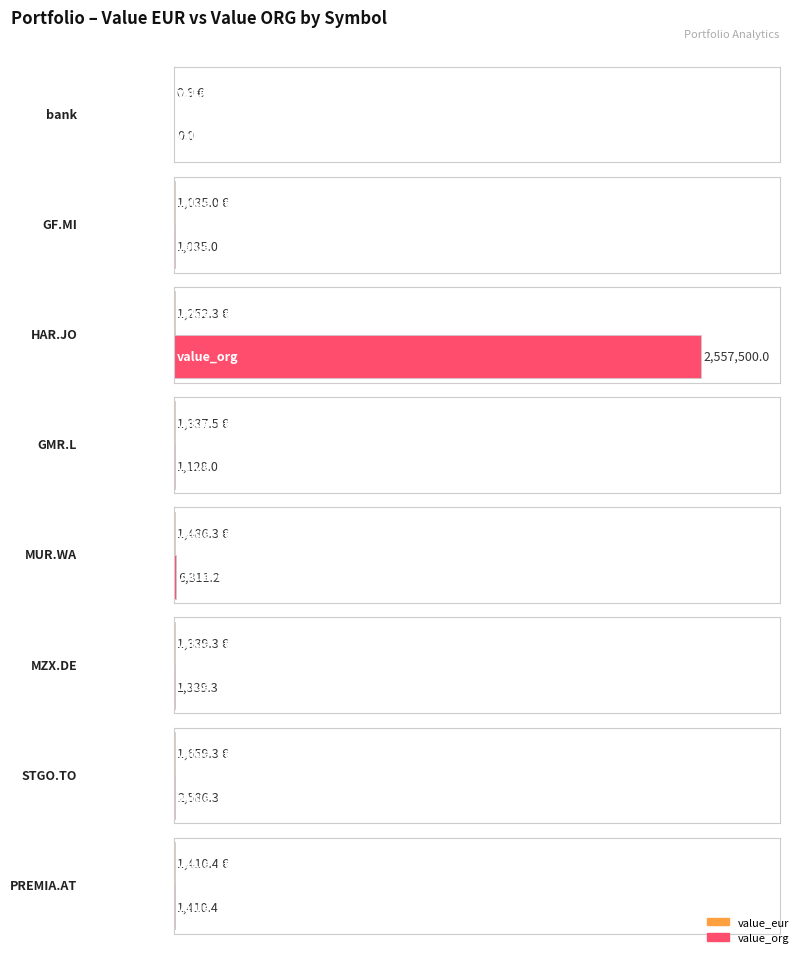

How many bars are there in total?

16